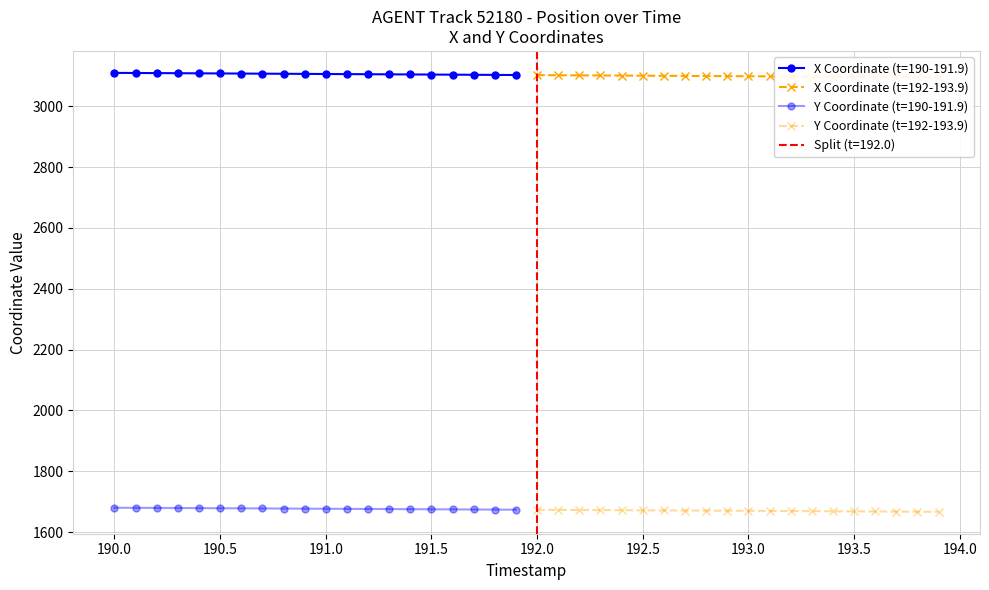

How many values in the Y Coordinate (t=190-191.9) series exceed 1676?

12